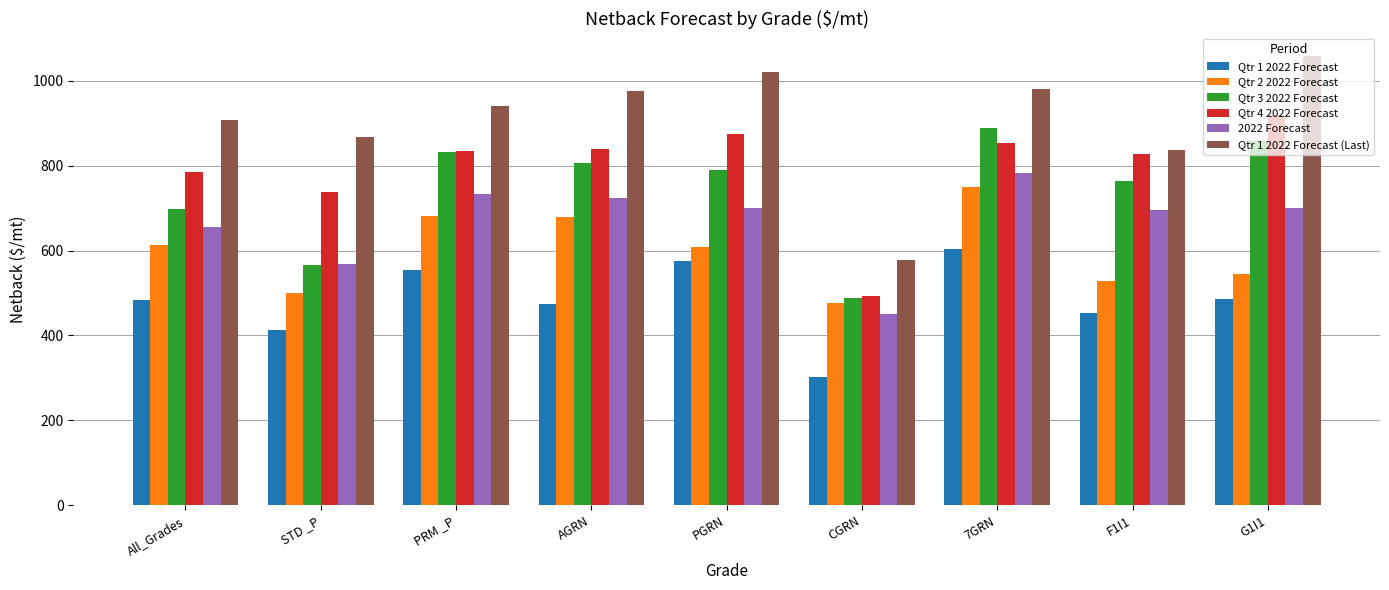

Which series has the largest total across all categories?

Qtr 1 2022 Forecast (Last)